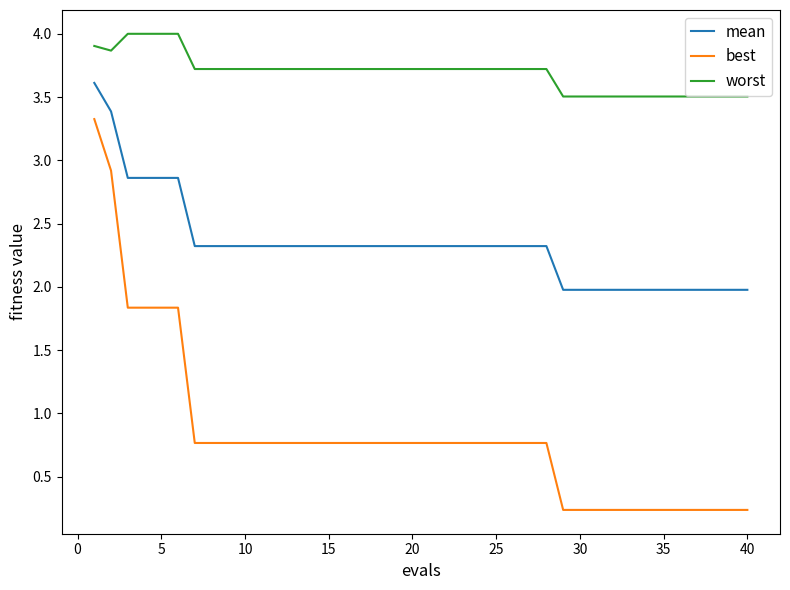

True or false: worst and best cross at least once.

False